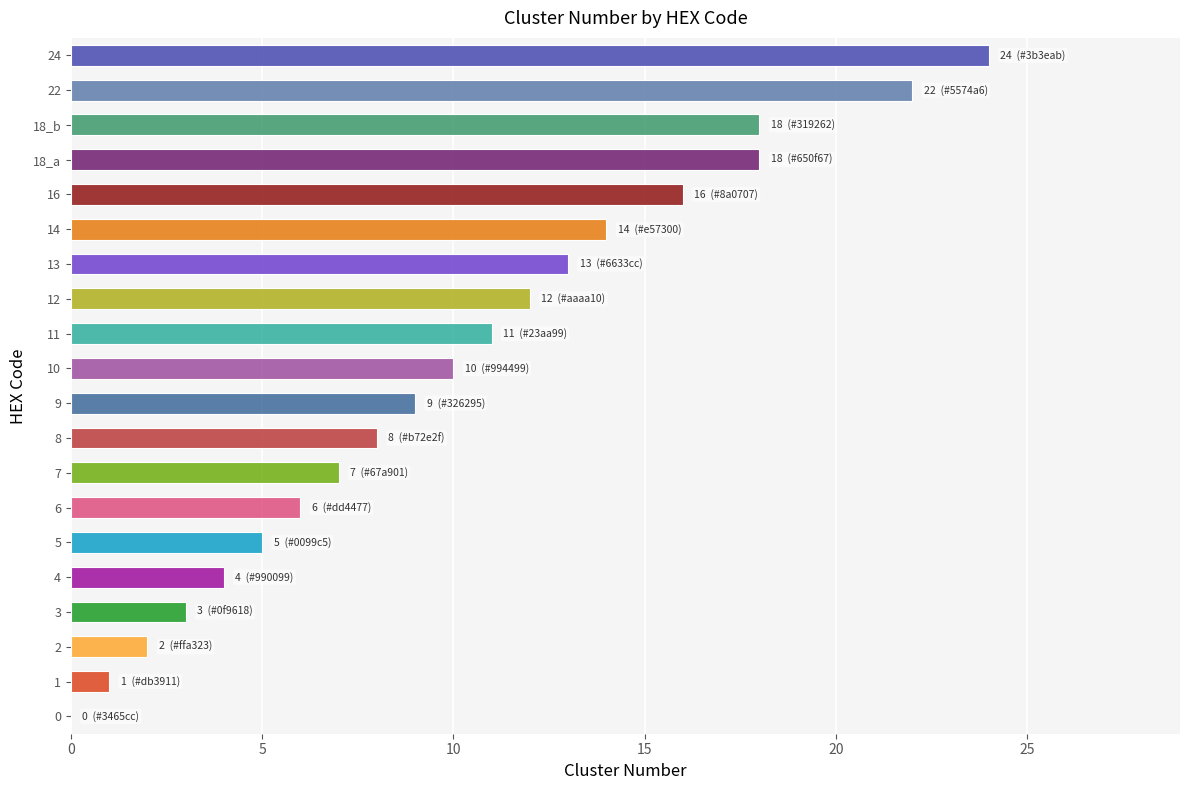

What is the greatest value displayed?

24